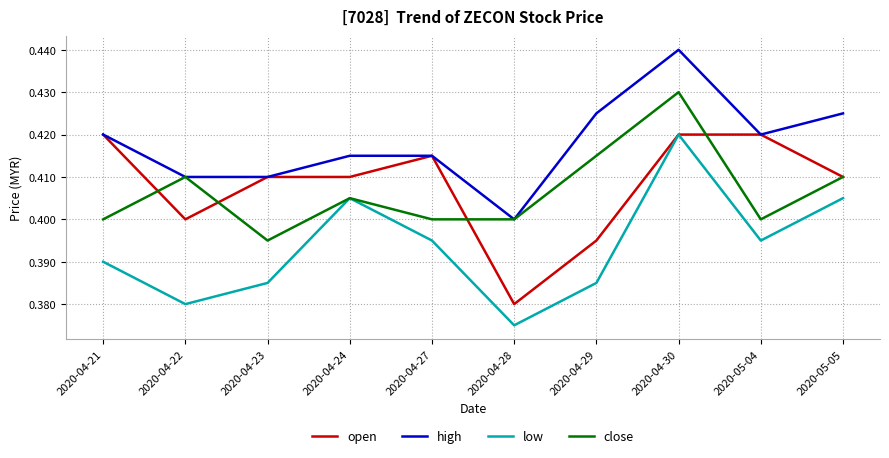

The close series shows 0.6 at 2020-04-22. True or false?

False